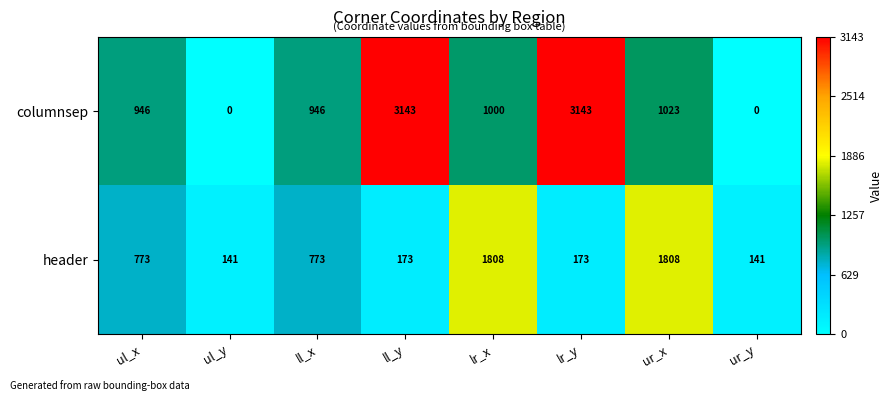

Reading right to left, extract all data points from this chart.

columnsep: ur_y=0	ur_x=1023	lr_y=3143	lr_x=1000	ll_y=3143	ll_x=946	ul_y=0	ul_x=946
header: ur_y=141	ur_x=1808	lr_y=173	lr_x=1808	ll_y=173	ll_x=773	ul_y=141	ul_x=773